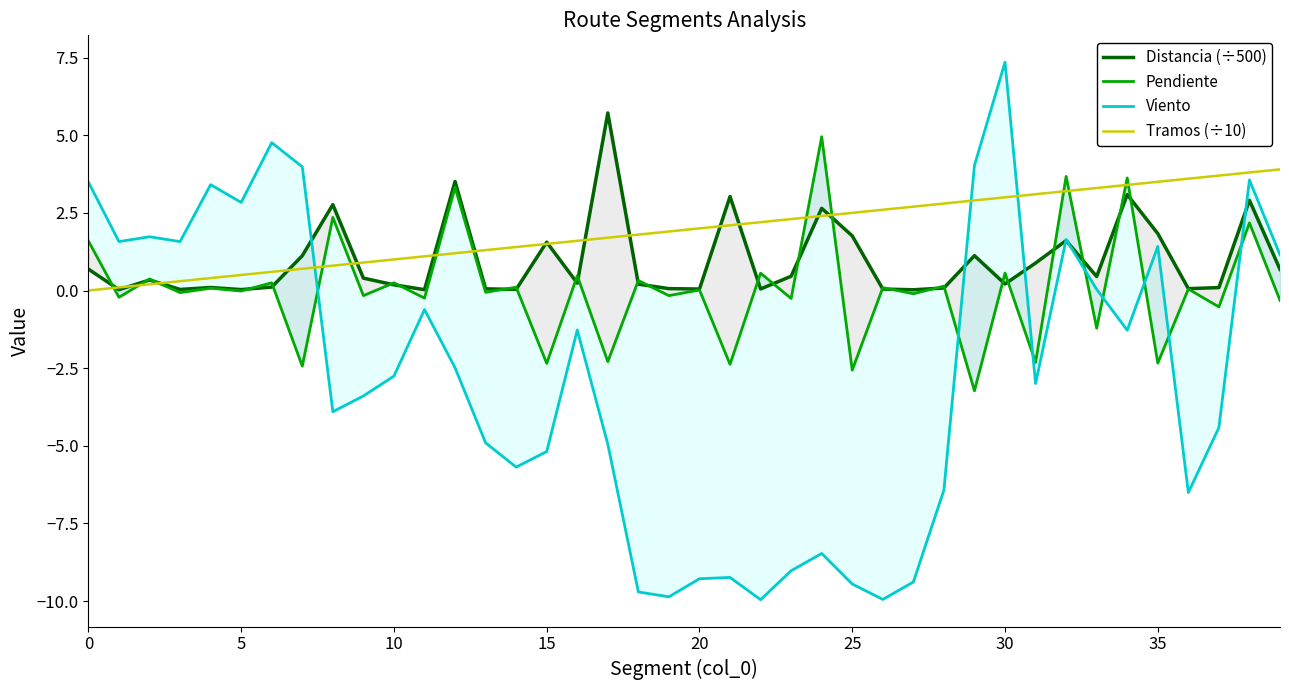

What is the smallest value displayed?

-10.0